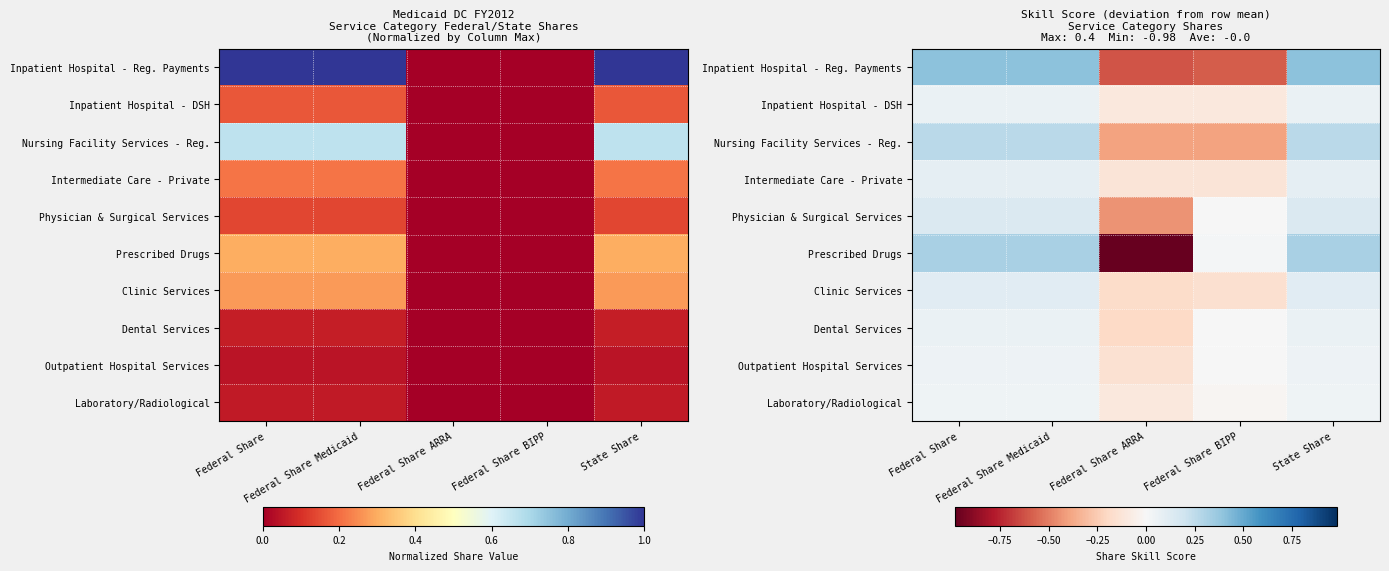

What is the difference between the maximum and second lowest values in the Inpatient Hospital - DSH series?

0.2